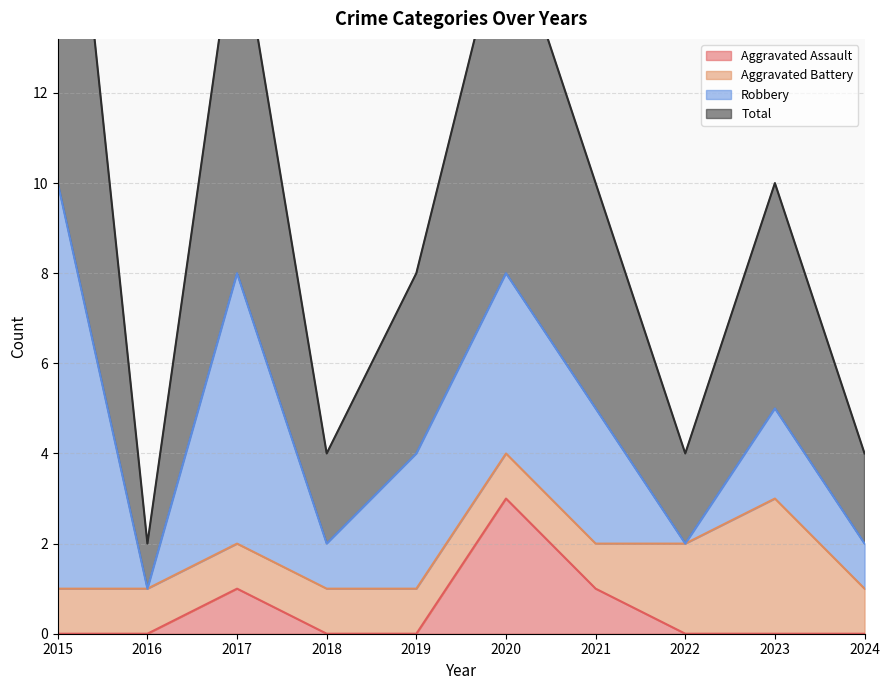

How many Aggravated Assault values are between 0 and 1?

9